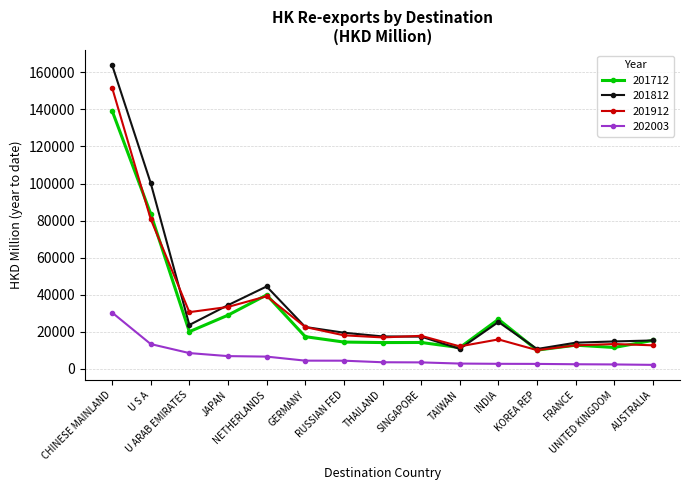

What is the greatest value displayed?

163972.1